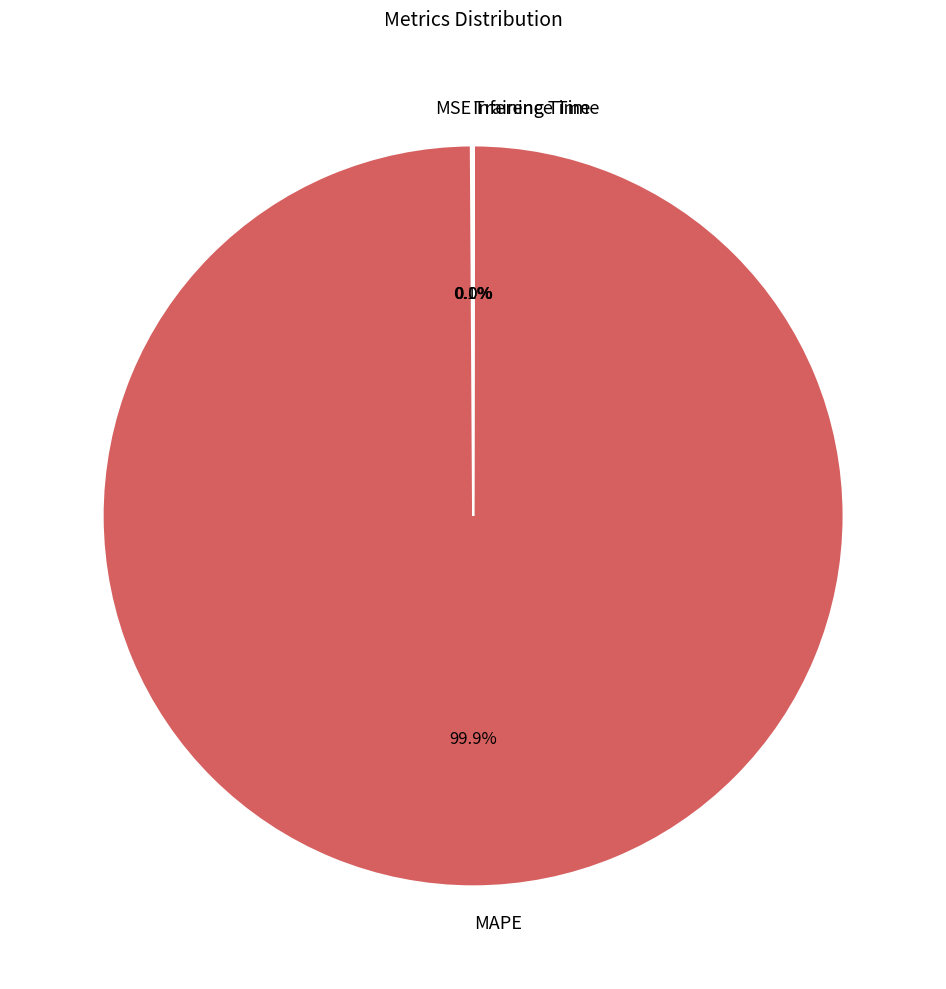

Is there a majority slice in this chart?

Yes